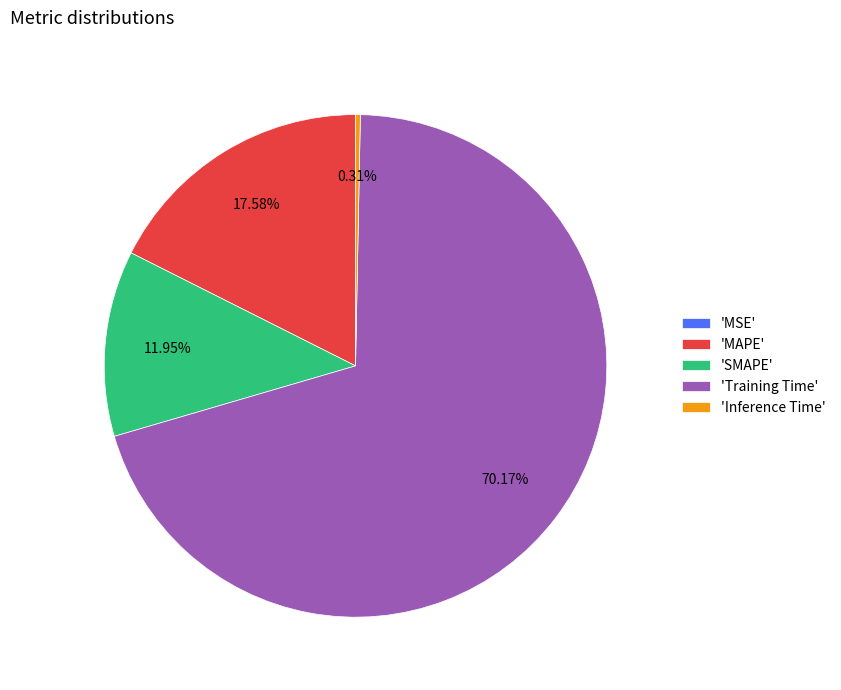

Which slice is the largest?

'Training Time'